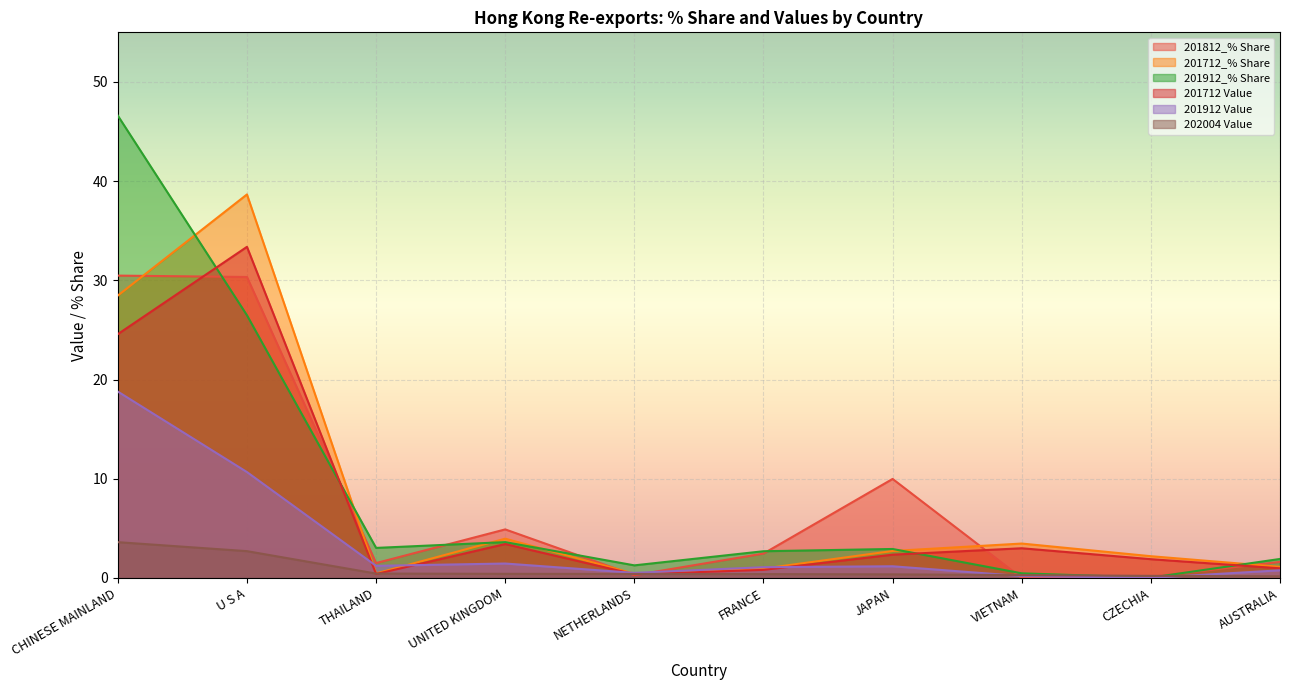

How many values in the 201912 Value series are below 1?

4